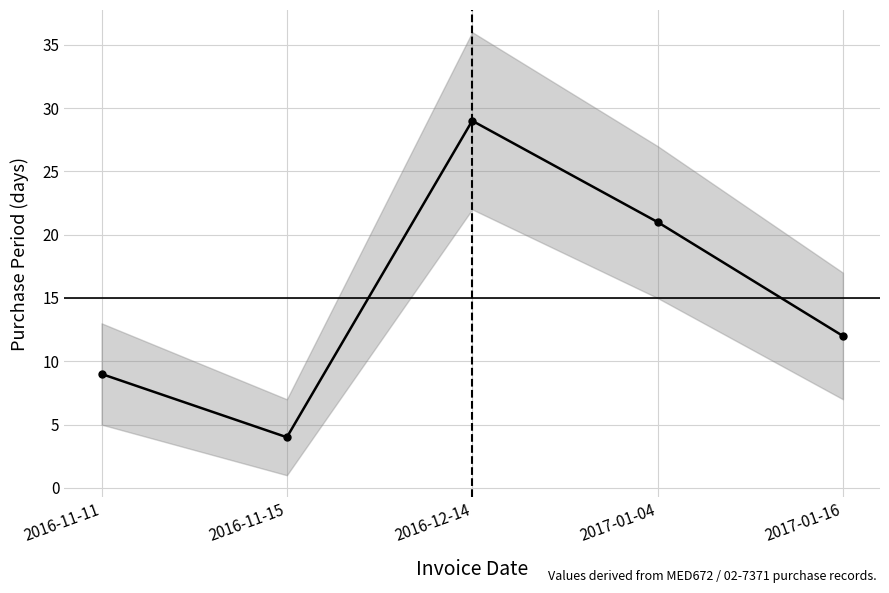

What is the sum of the values at 2016-12-14 and 2017-01-04?

50